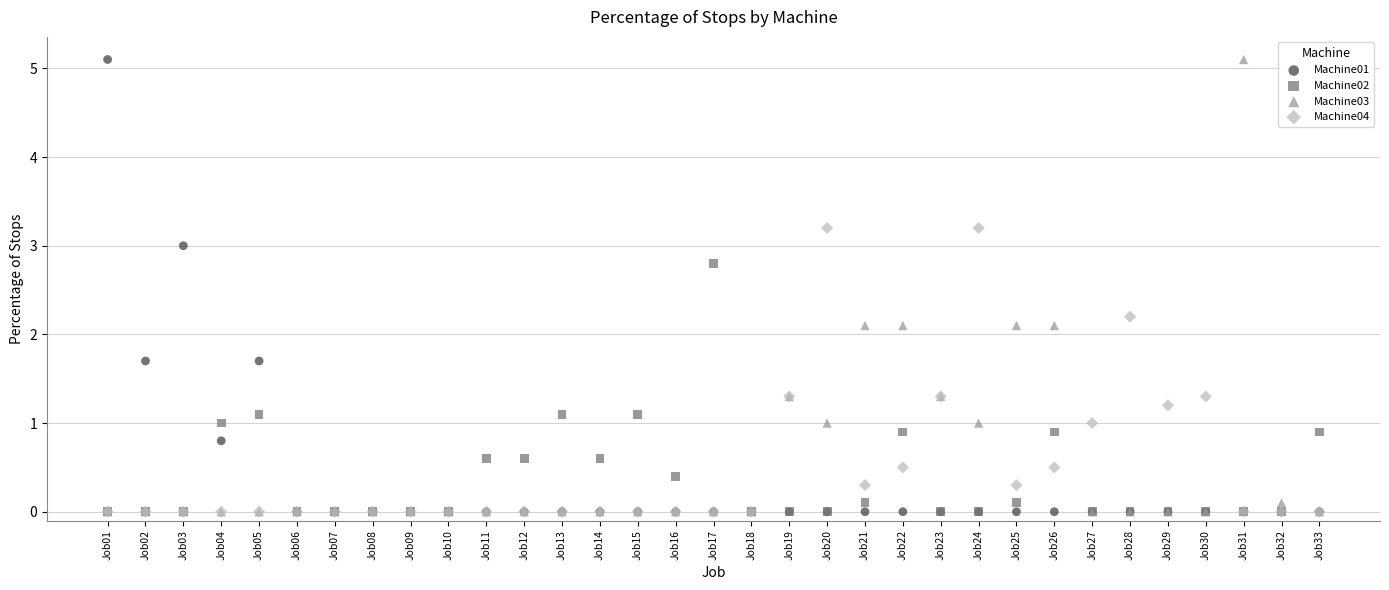

What are all the series names shown in the legend?

Machine01, Machine02, Machine03, Machine04